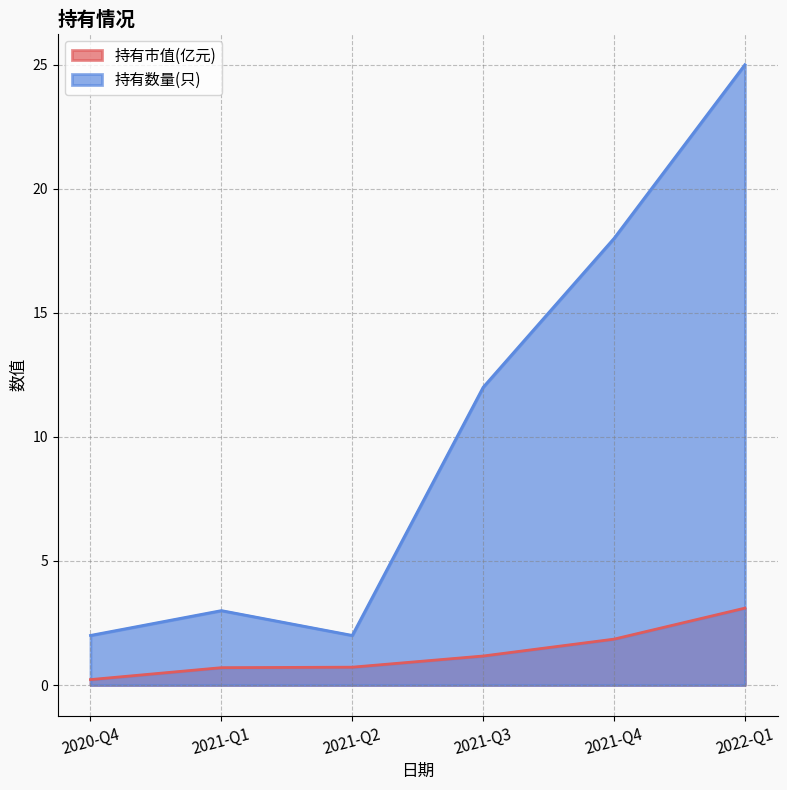

What is the difference between the highest and lowest values at 2022-Q1?

21.9